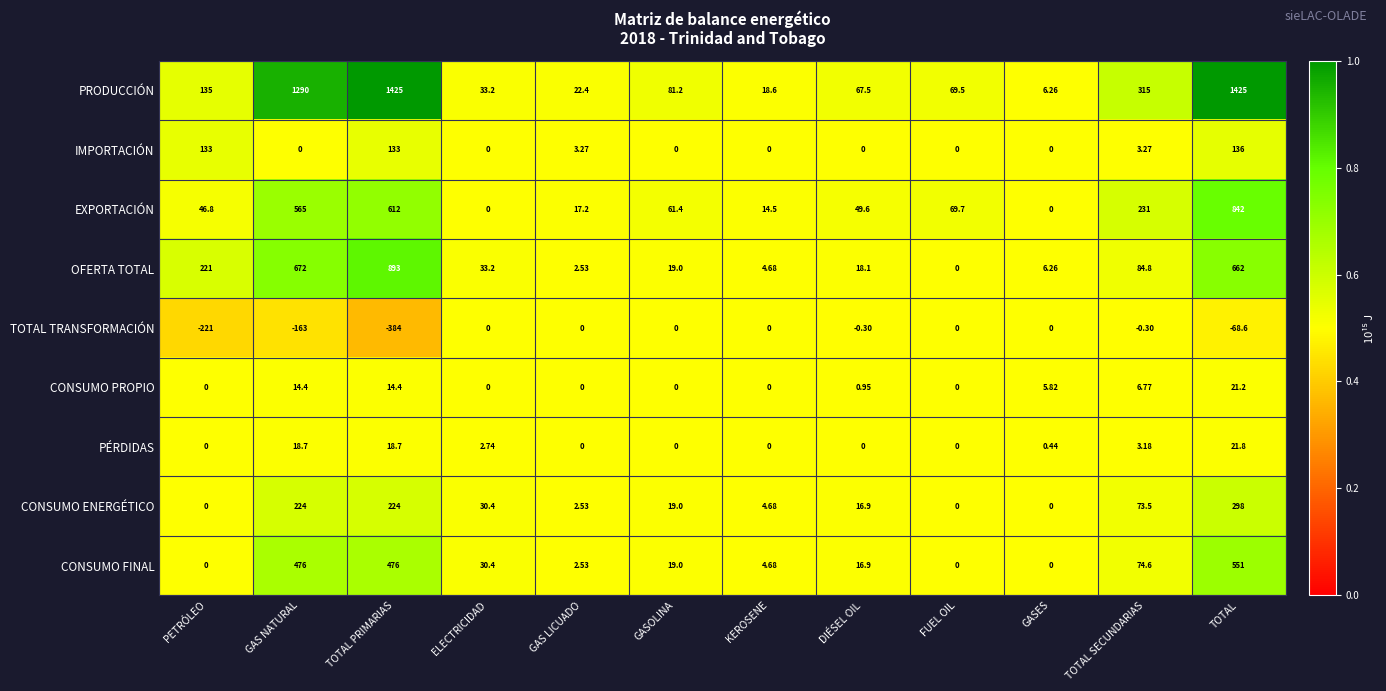

At which category is the sum across all series the highest?

TOTAL